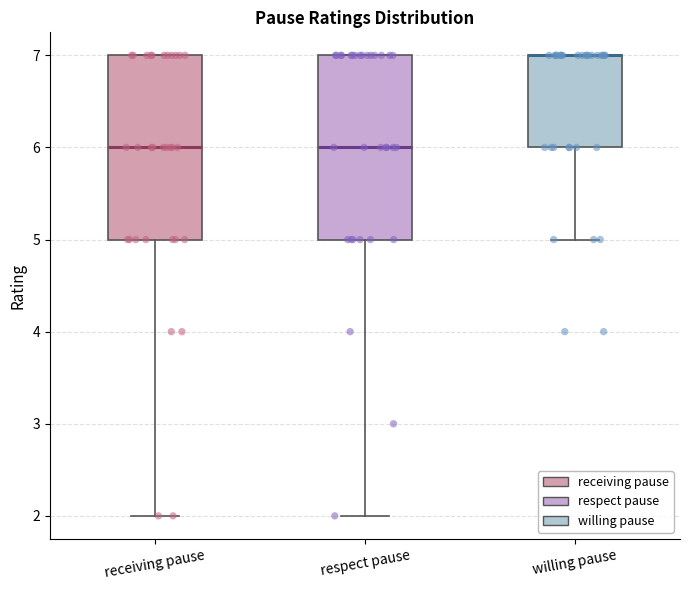

Where does the lower whisker of the box for receiving pause end on the y-axis? The values are not printed on the chart, so give them approximately, as read against the axis.

2